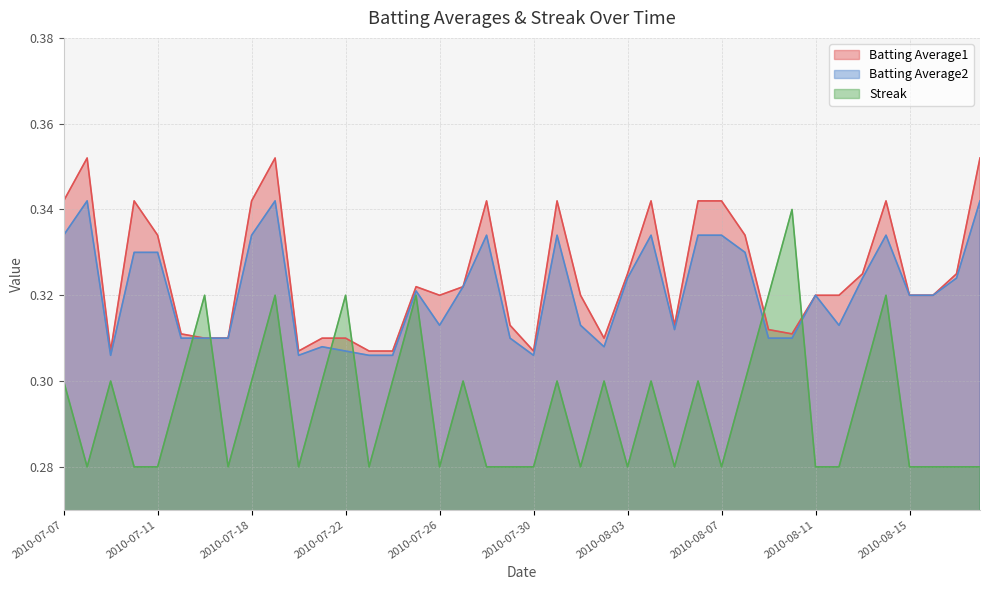

Count the number of data series in this chart.

3